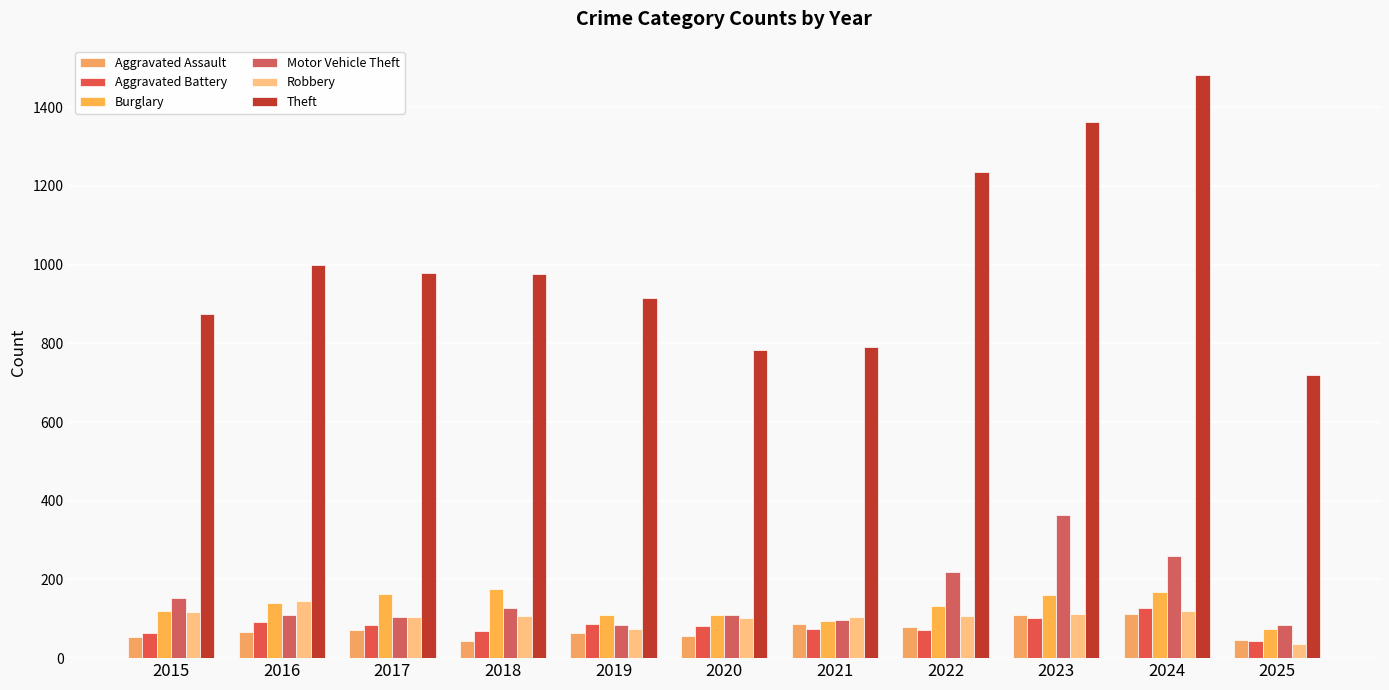

The Motor Vehicle Theft series shows 84 at 2019. True or false?

True